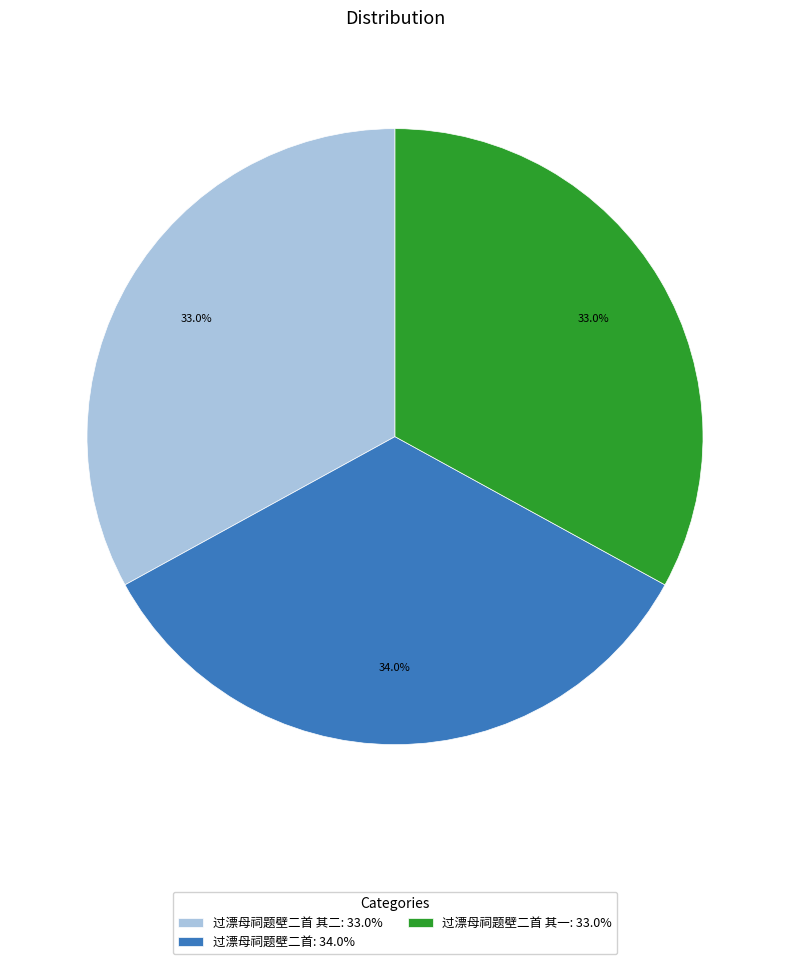

Approximately how many times larger is the value at 过漂母祠题壁二首: 34.0% compared to 过漂母祠题壁二首 其一: 33.0%?

1.0